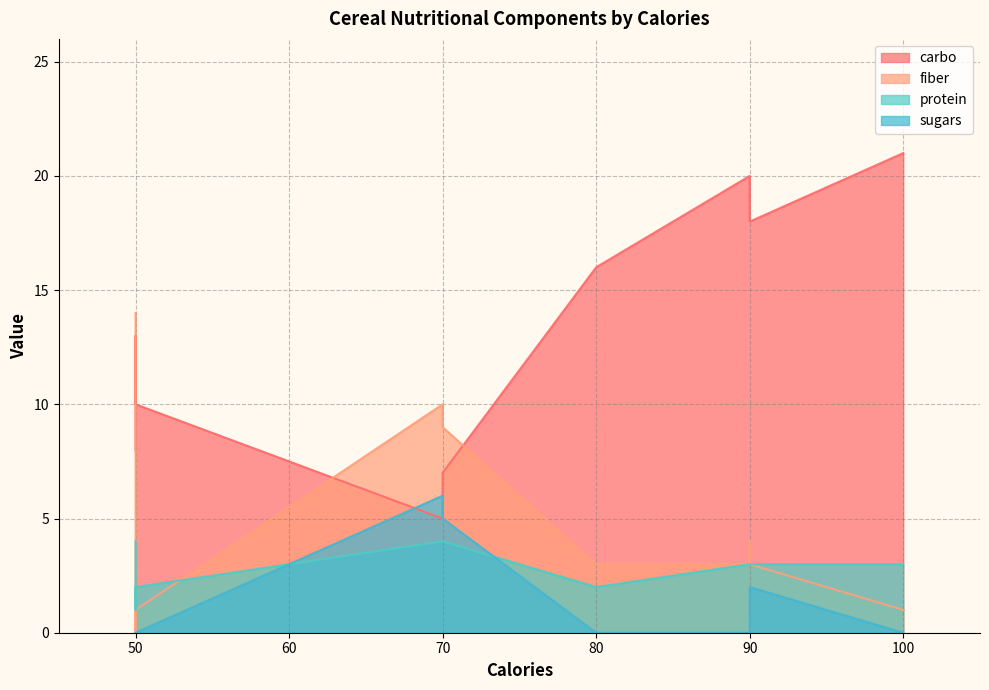

Is the value of fiber at 50 greater than the value of carbo at 70?

Yes